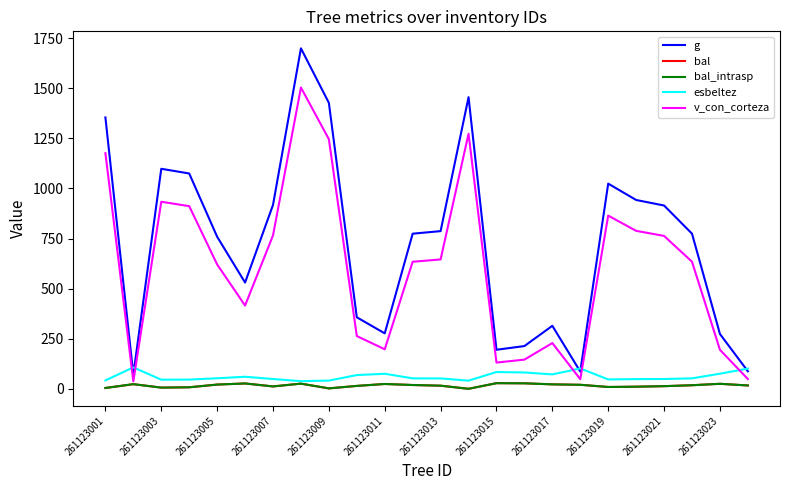

What is the greatest value displayed?

1699.0